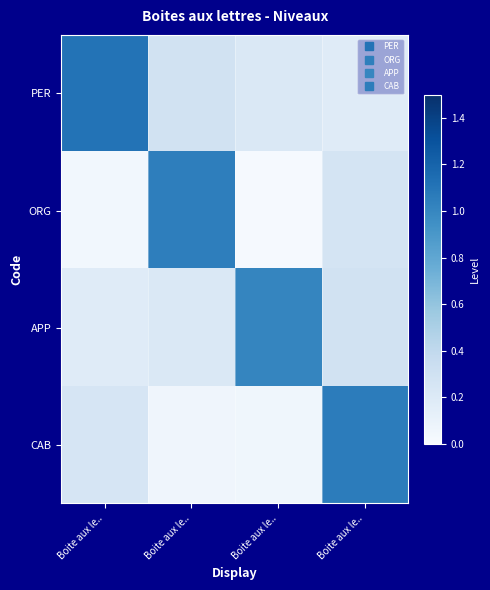

Reading left to right, extract all data points from this chart.

PER: Boite aux le..=1.1	Boite aux le..=0.3	Boite aux le..=0.2	Boite aux le..=0.2
ORG: Boite aux le..=0.0	Boite aux le..=1.0	Boite aux le..=0.0	Boite aux le..=0.3
APP: Boite aux le..=0.2	Boite aux le..=0.2	Boite aux le..=1.0	Boite aux le..=0.3
CAB: Boite aux le..=0.2	Boite aux le..=0.1	Boite aux le..=0.1	Boite aux le..=1.1